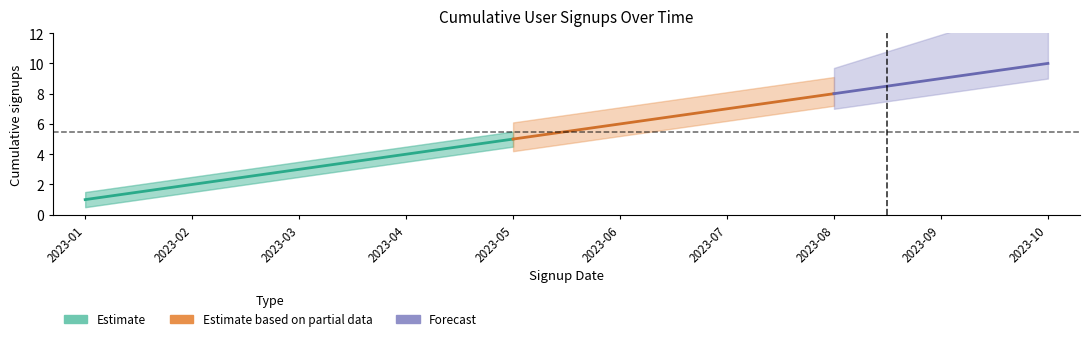

At which label does Cumulative Signups Lower reach its minimum?

2023-01-01